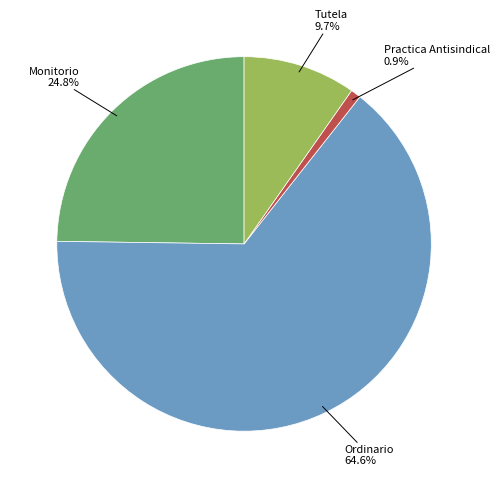

Which category has the biggest portion of the pie?

Ordinario